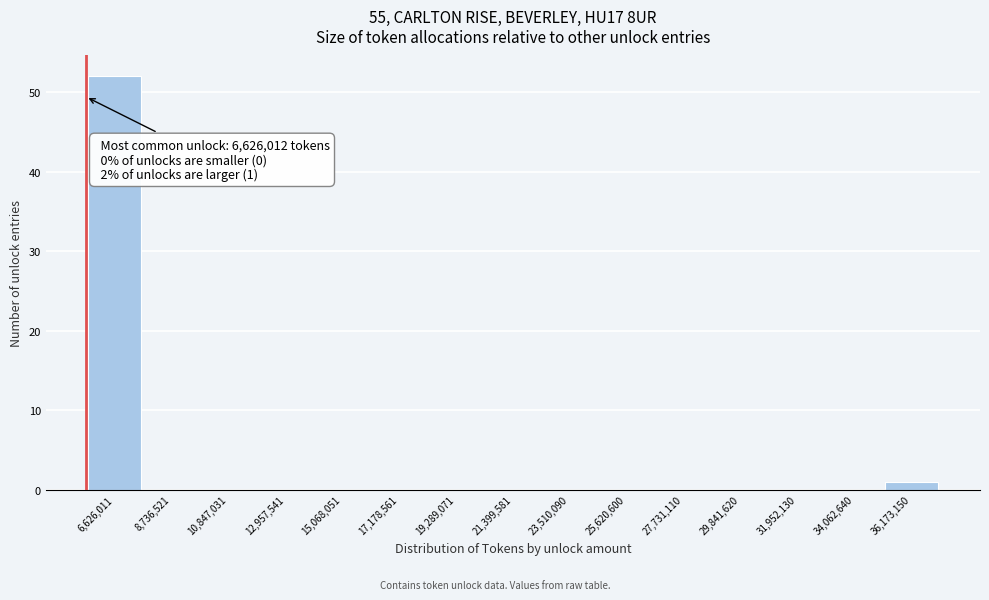

Reading left to right, list all the values displayed in this chart.

6,626,011=52	8,736,521=0	10,847,031=0	12,957,541=0	15,068,051=0	17,178,561=0	19,289,071=0	21,399,581=0	23,510,090=0	25,620,600=0	27,731,110=0	29,841,620=0	31,952,130=0	34,062,640=0	36,173,150=1